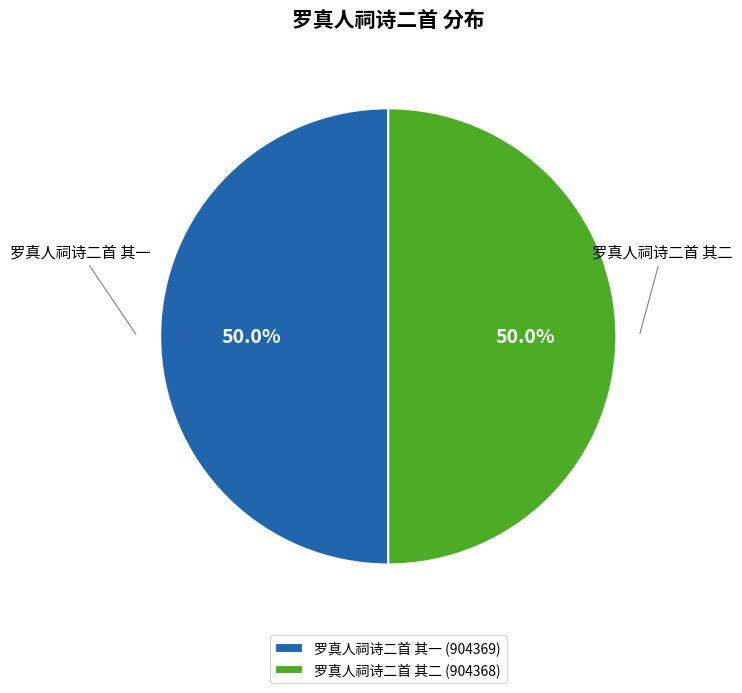

What is the ratio of the value at 罗真人祠诗二首 其二 (904368) to the value at 罗真人祠诗二首 其一 (904369)?

1.0